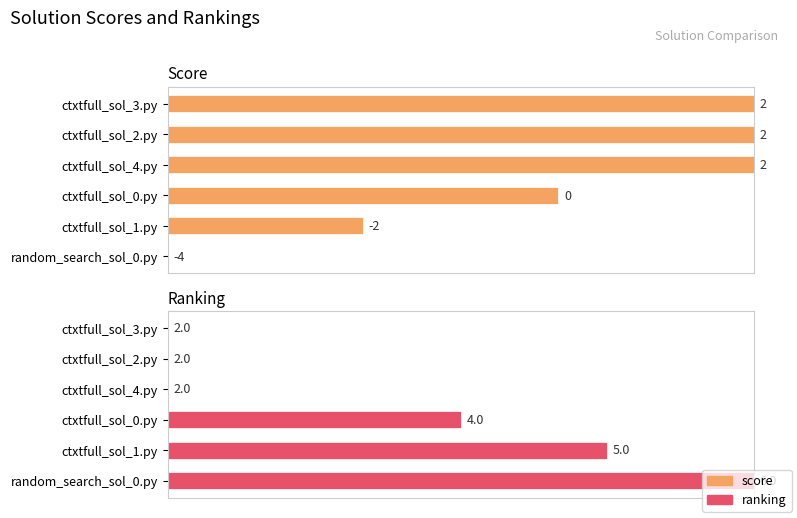

What are all the series names shown in the legend?

score, ranking